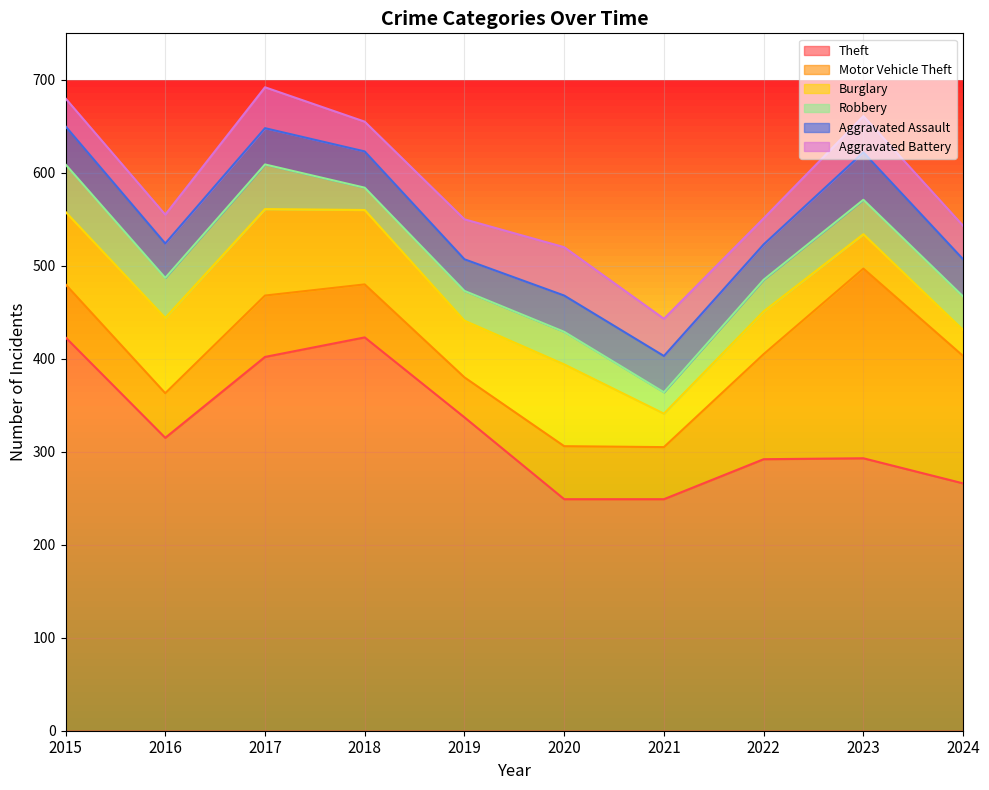

What is the sum of the Theft values at 2018 and 2023?

716